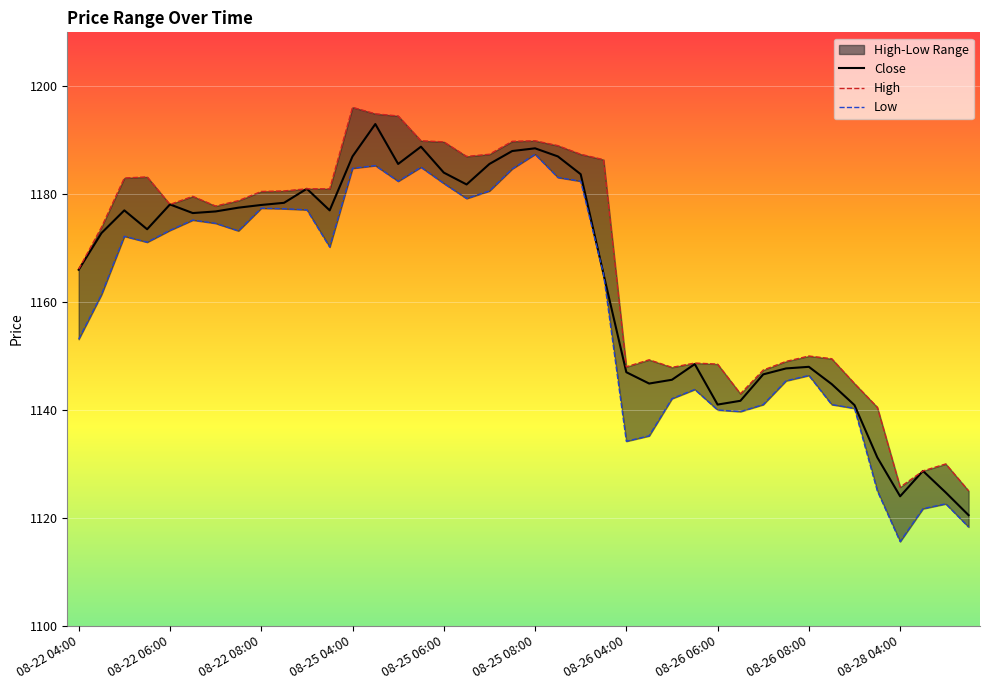

True or false: High and Low intersect in this chart.

False